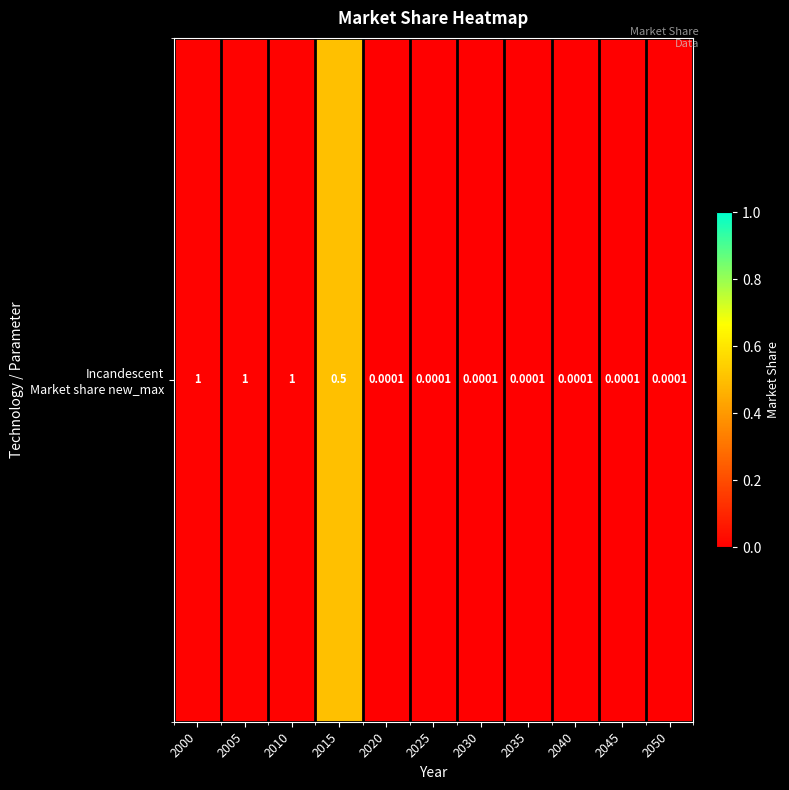

List the labels in order of value, largest first.

2000, 2005, 2010, 2015, 2020, 2025, 2030, 2035, 2040, 2045, 2050